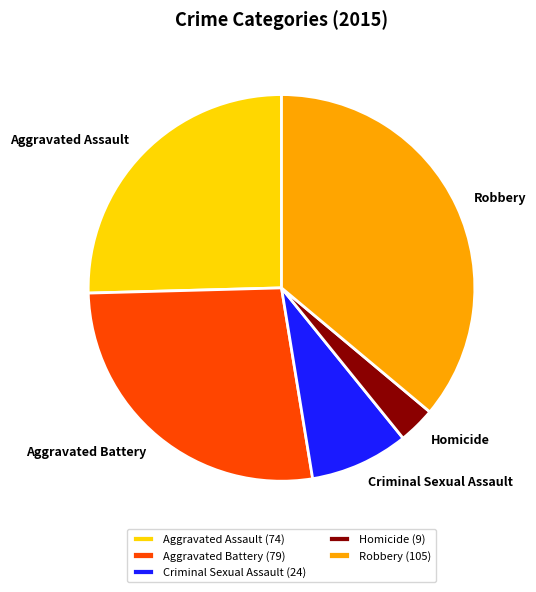

Between Criminal Sexual Assault and Homicide, which is larger?

Criminal Sexual Assault